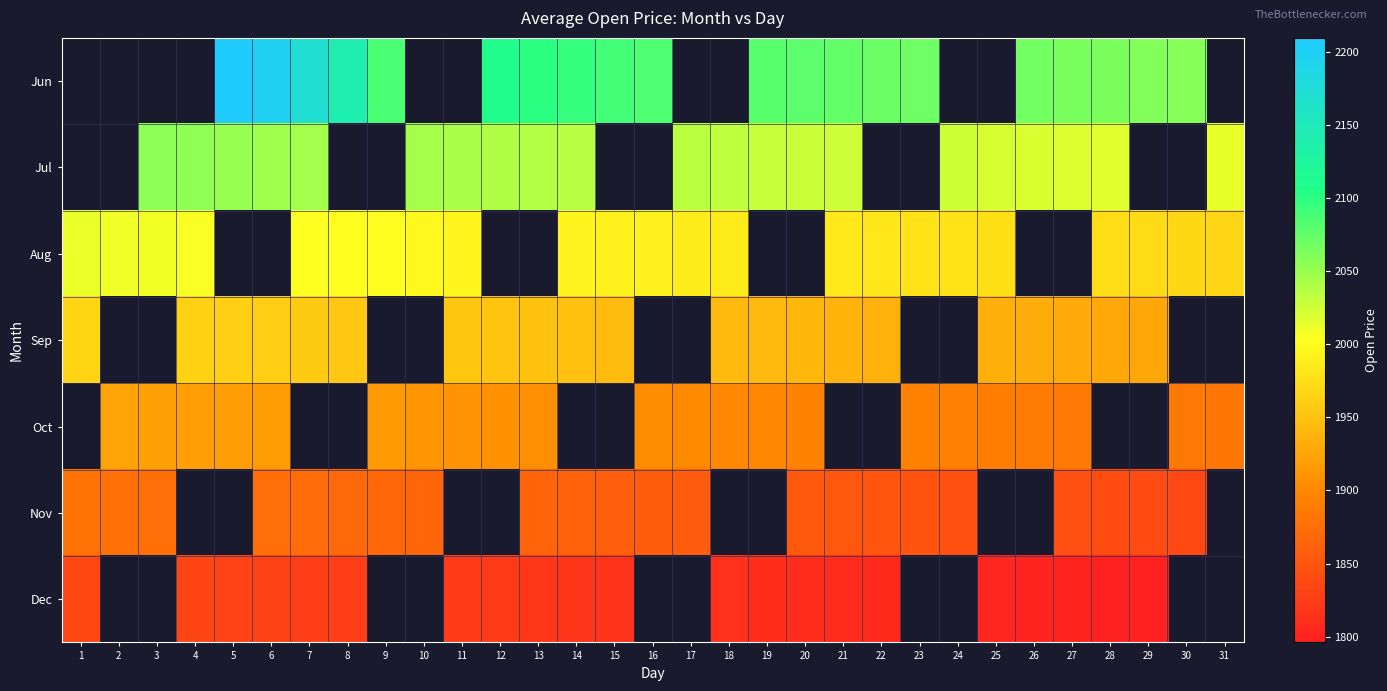

At which label does Nov reach its minimum?

30